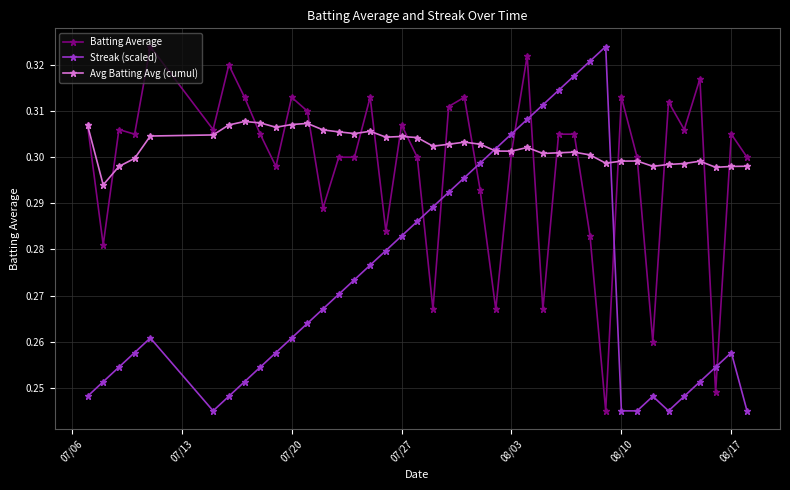

How many Batting Average values are between 0 and 1?

40